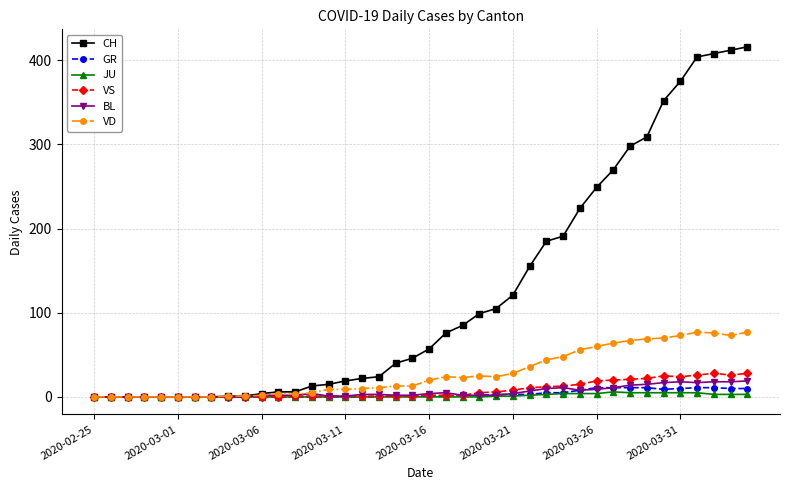

What is the value of the JU point at the 27th from the left?

2